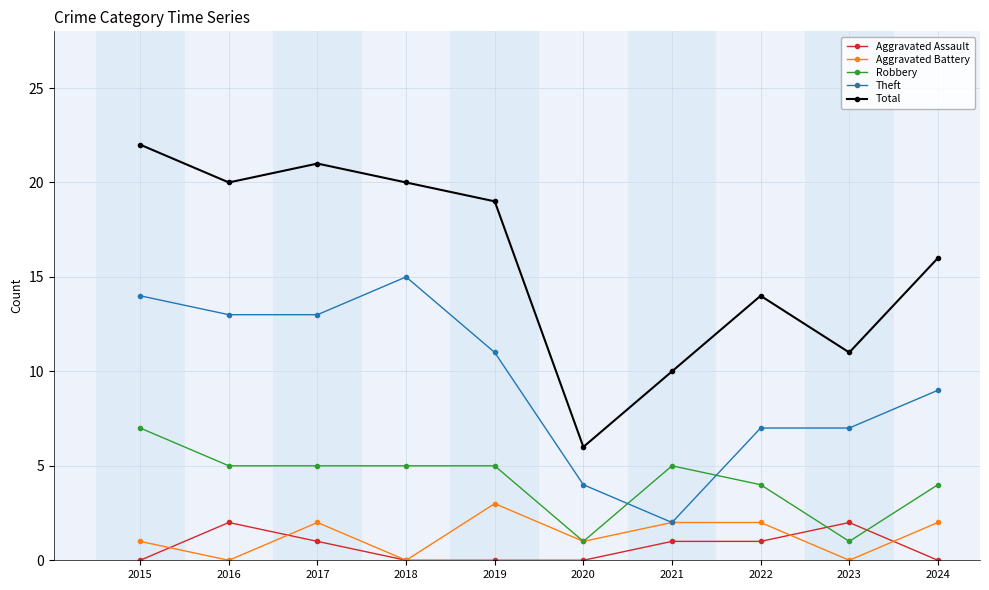

Where is the first local maximum for Total?

2017